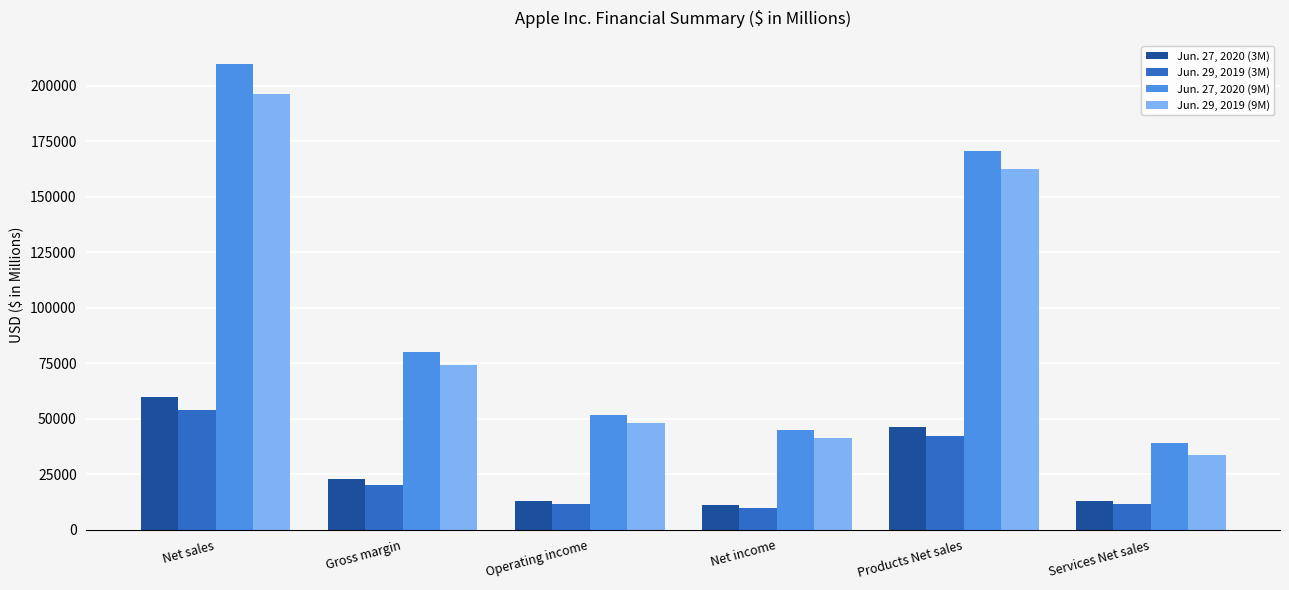

At which category is the sum across all series the highest?

Net sales